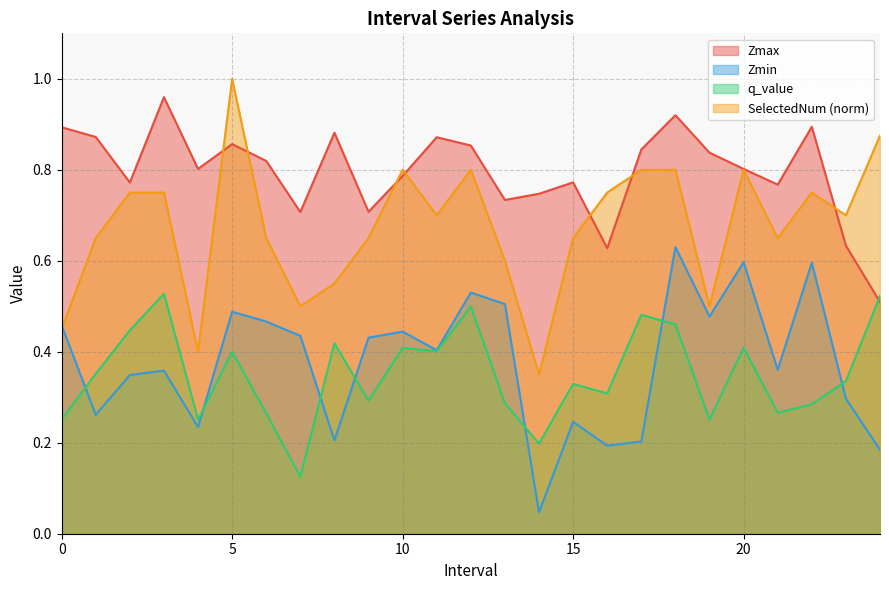

True or false: Zmin and SelectedNum cross at least once.

True